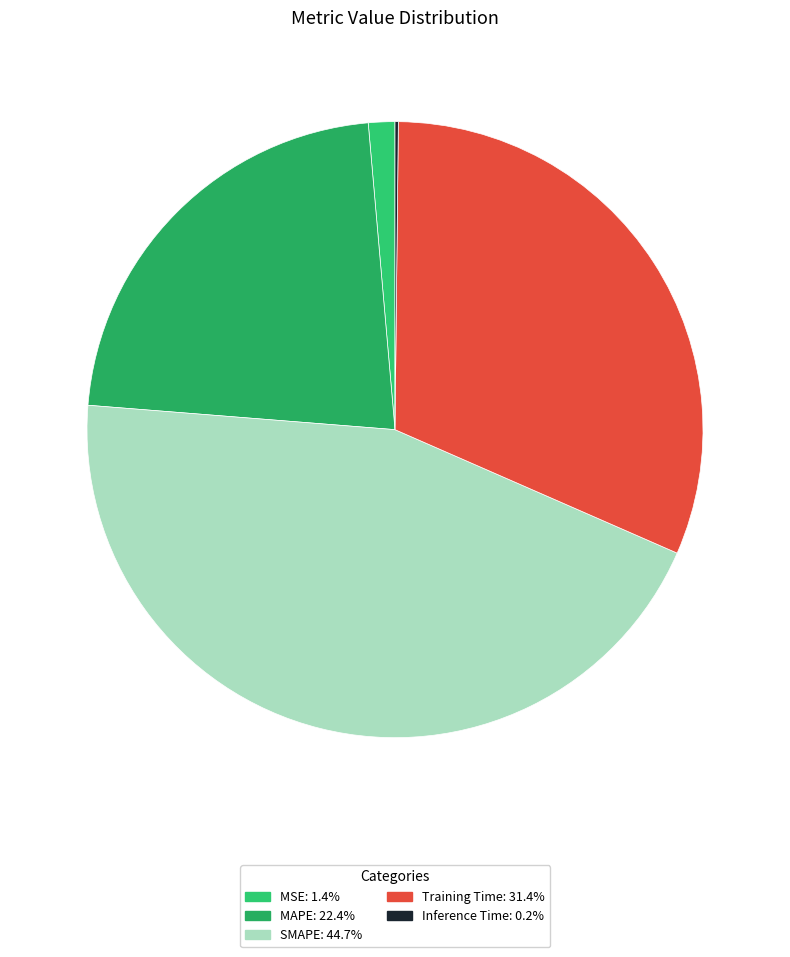

Which has a higher value, MAPE or Training Time?

Training Time